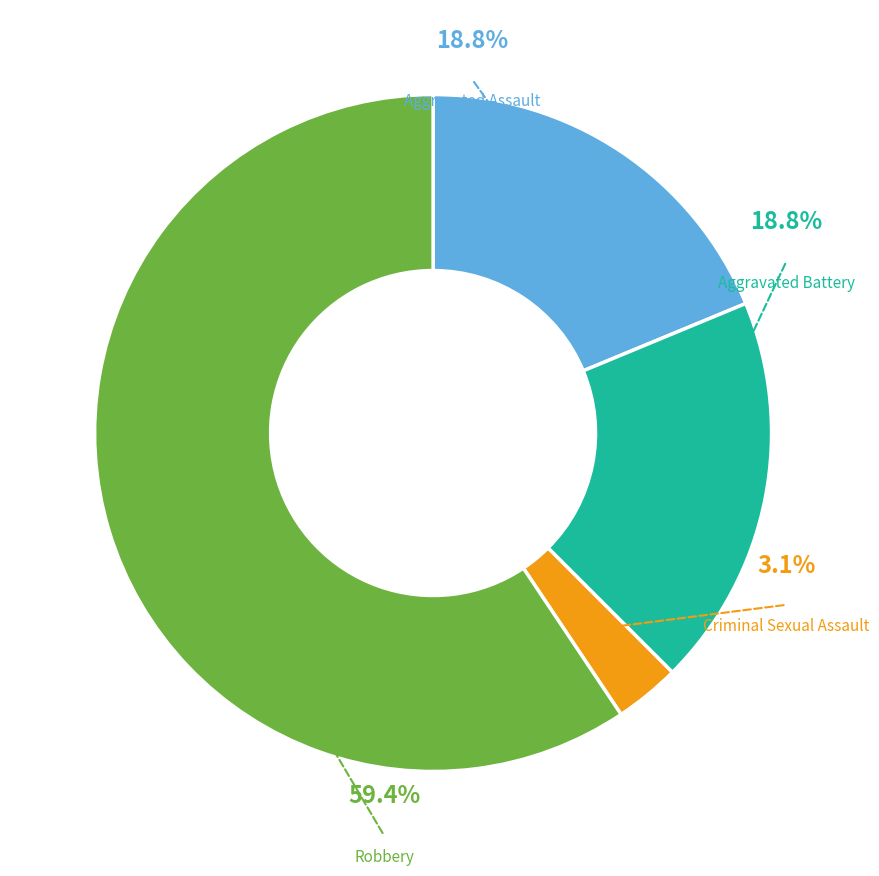

To the nearest percent, what percentage of the pie is Criminal Sexual Assault?

3%